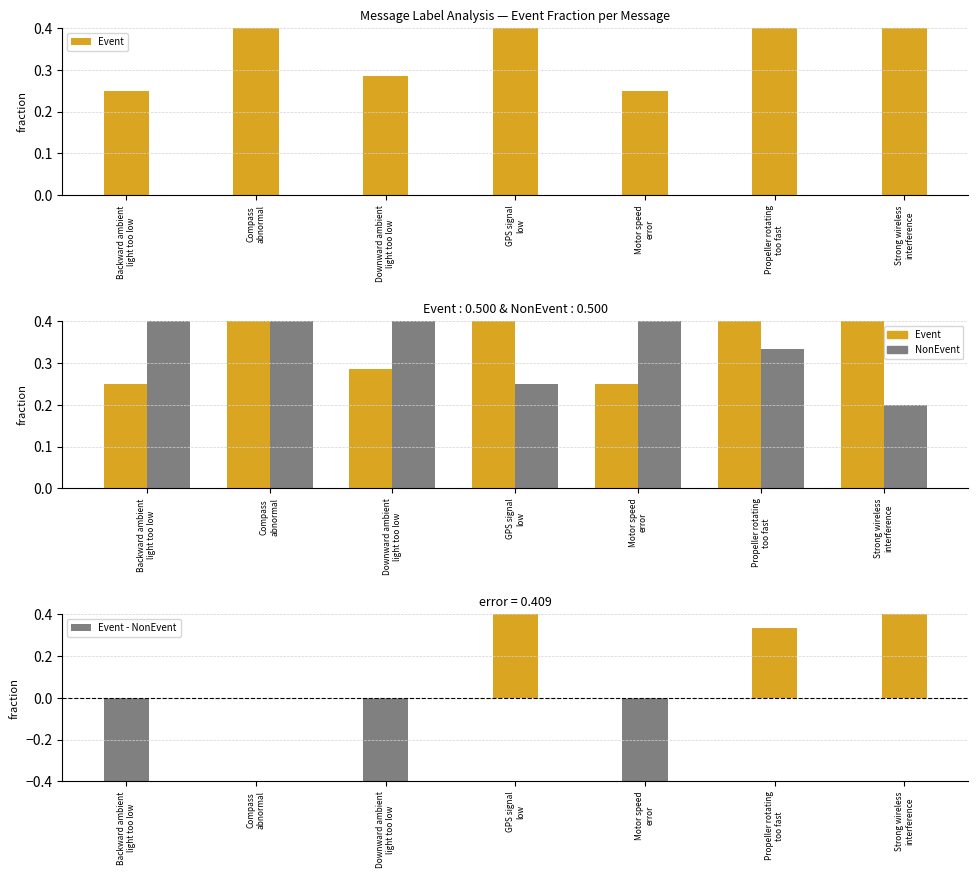

How many bars are there in each group?

3